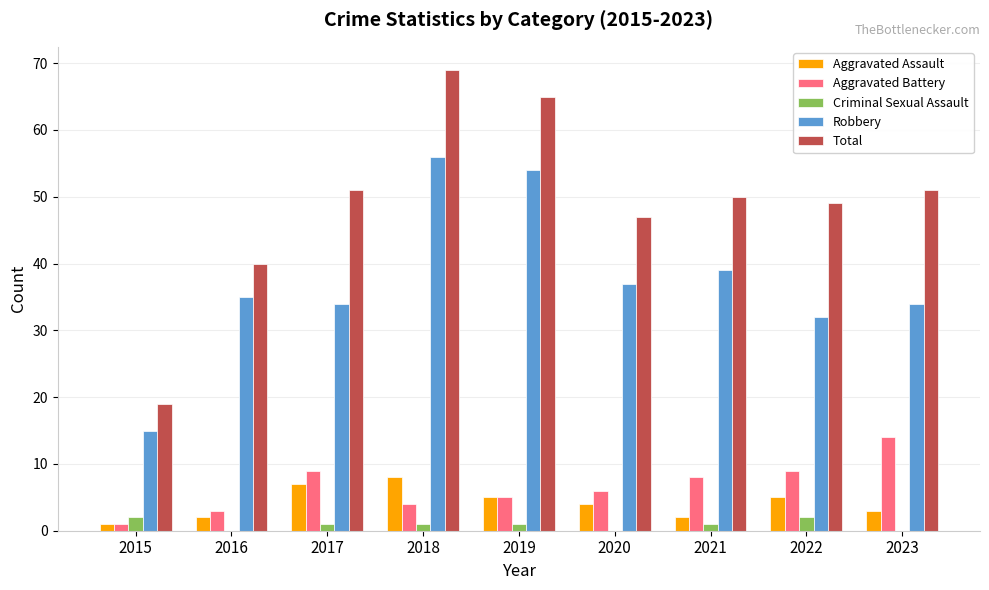

Which label corresponds to the largest value in the chart?

2018